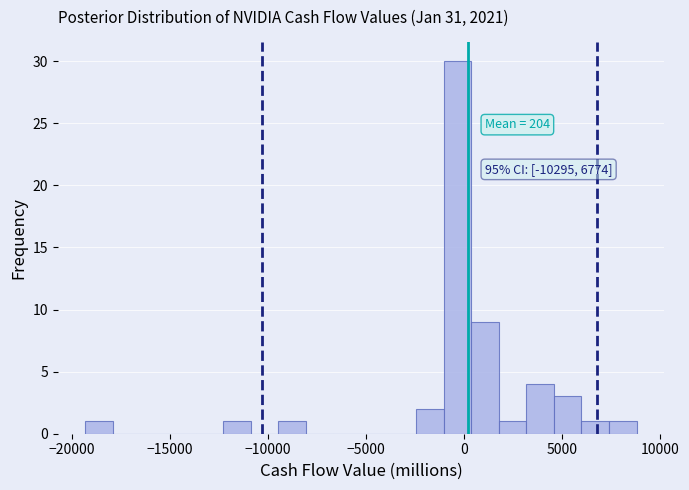

Around what value on the x-axis is the tallest bar? Give the approximate position of its centre, as read against the axis.

-500